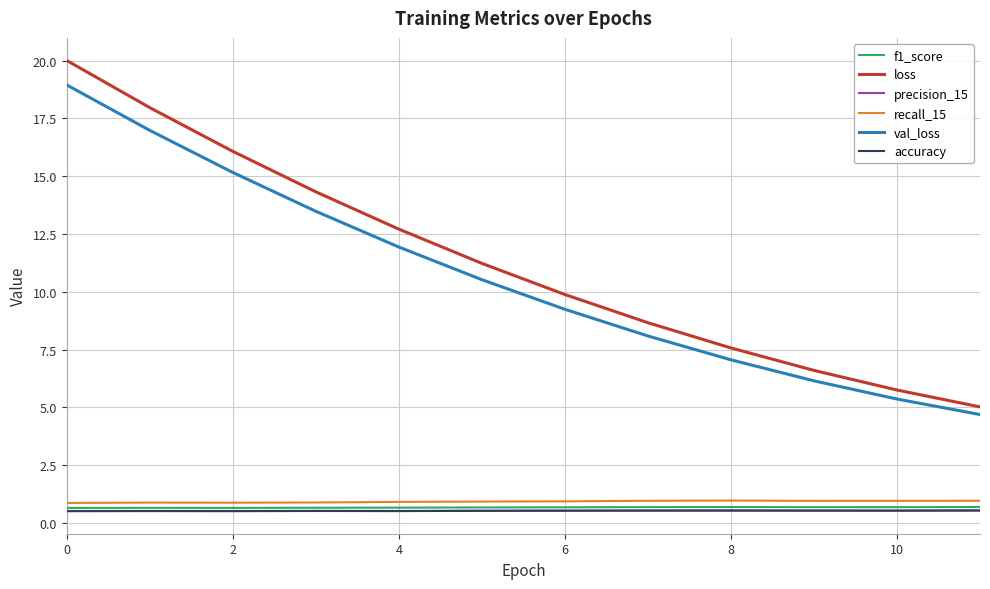

What is the minimum value for f1_score?

0.6